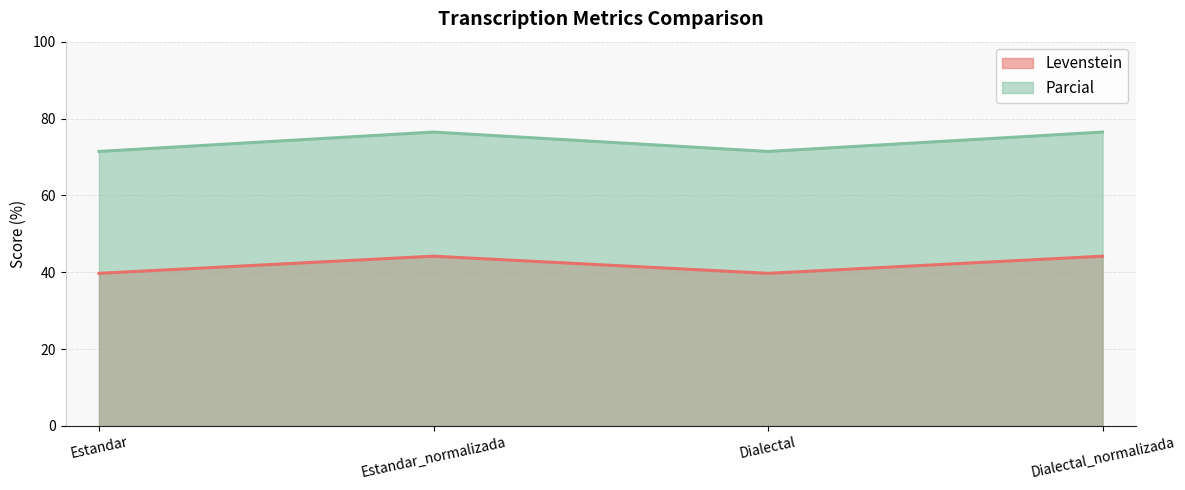

What is the difference between the second highest and minimum values in the Parcial series?

5.0